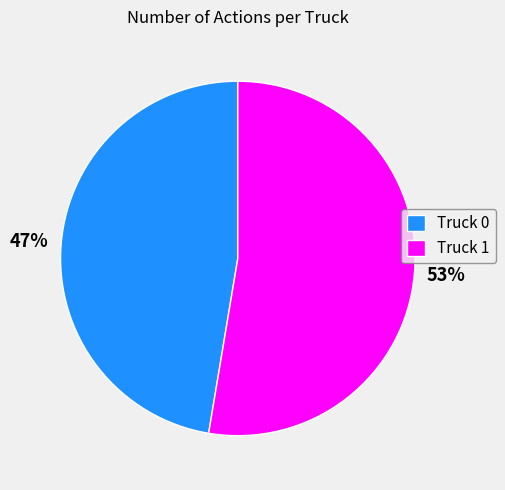

Combined, do Truck 0 and Truck 1 account for over 50%?

Yes